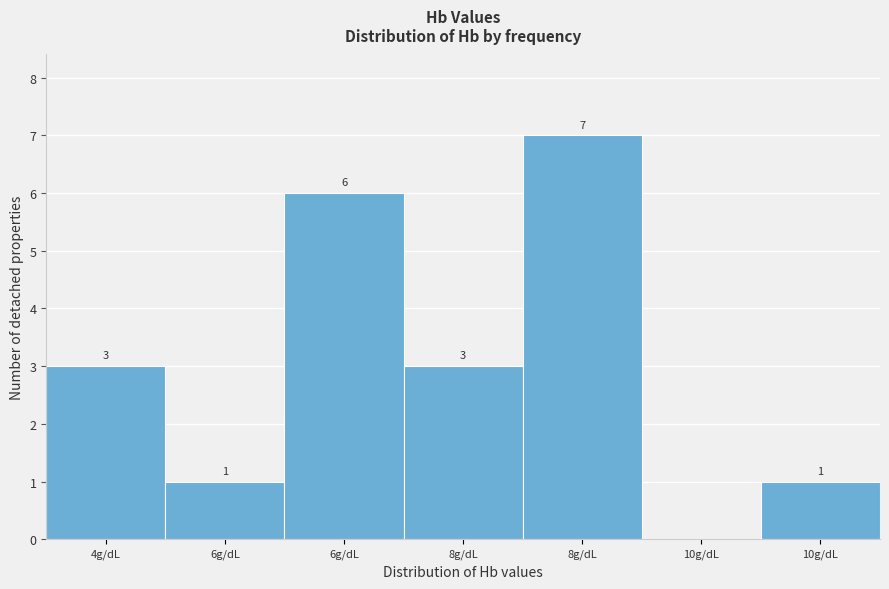

How many categories are shown in the chart?

7